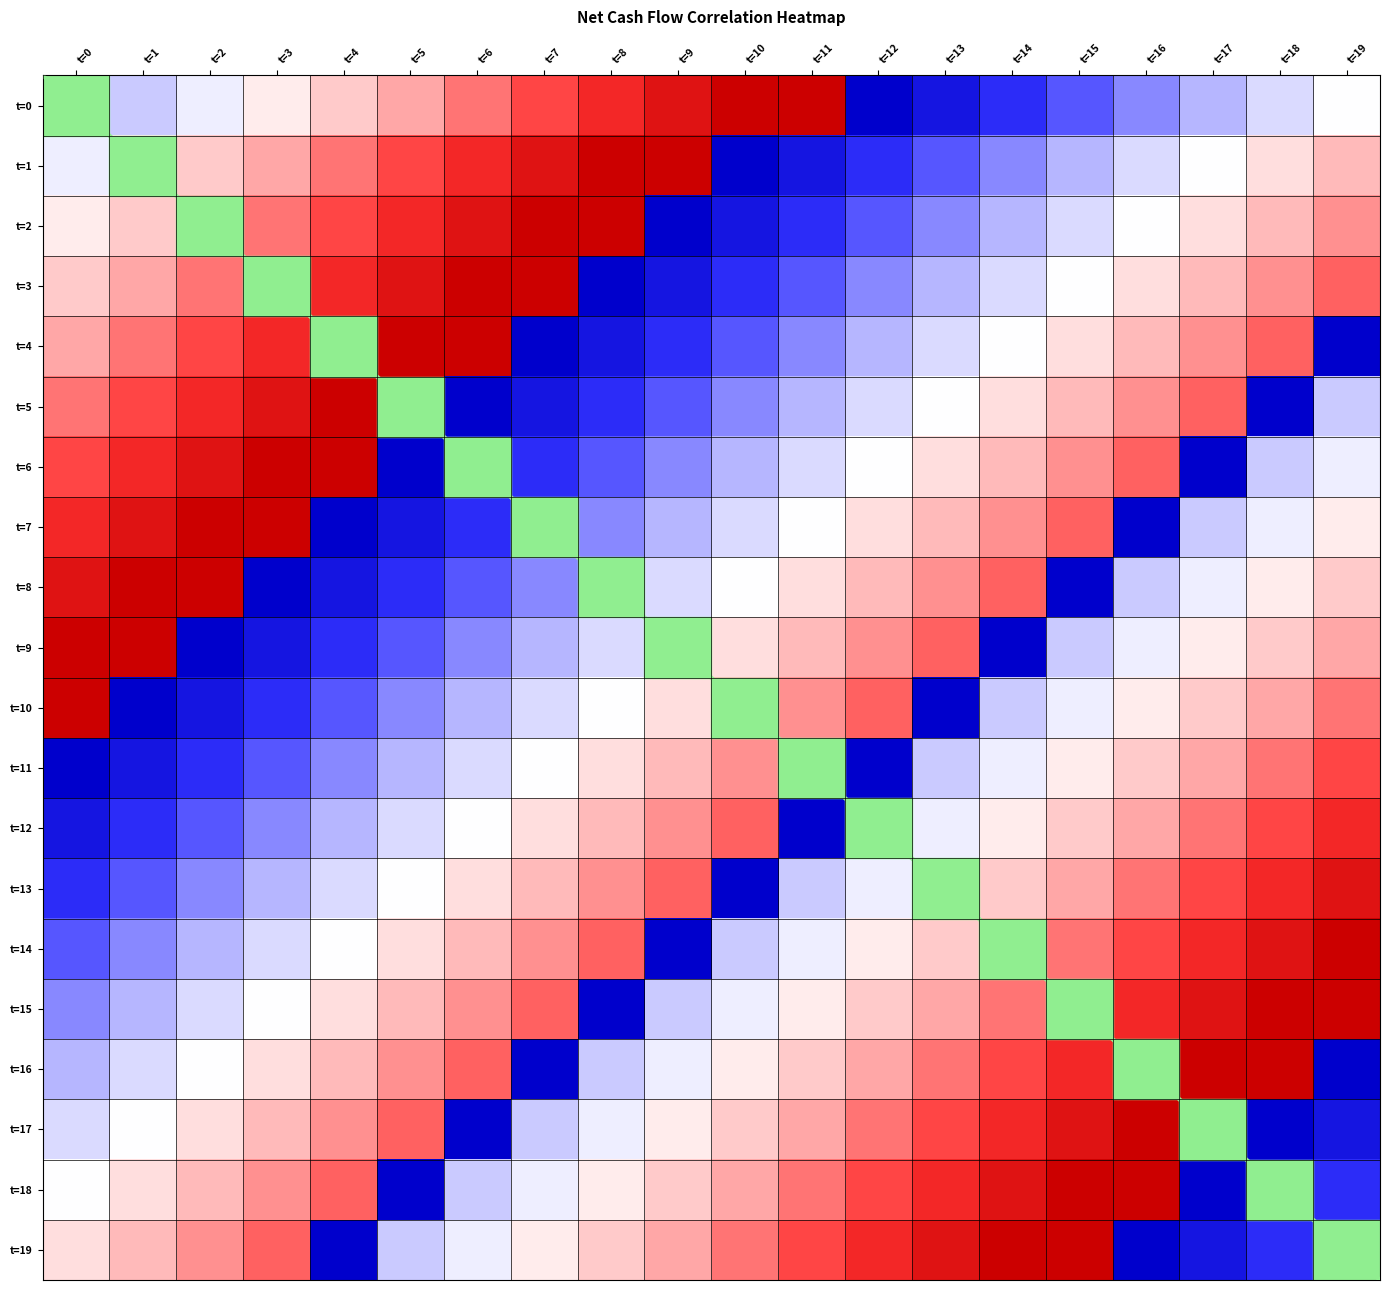

Rank the series at t=15 from highest to lowest value.

t=18, t=19, t=17, t=16, t=15, t=7, t=14, t=6, t=13, t=5, t=12, t=4, t=11, t=3, t=10, t=2, t=9, t=1, t=0, t=8